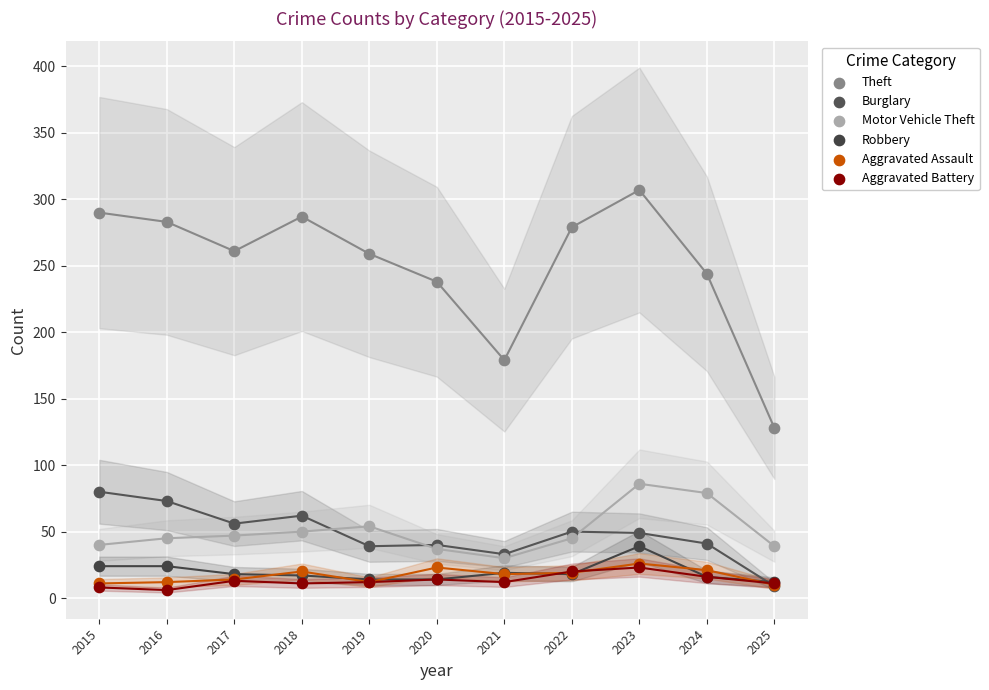

Across all series, what Y value is closest to 156?

179